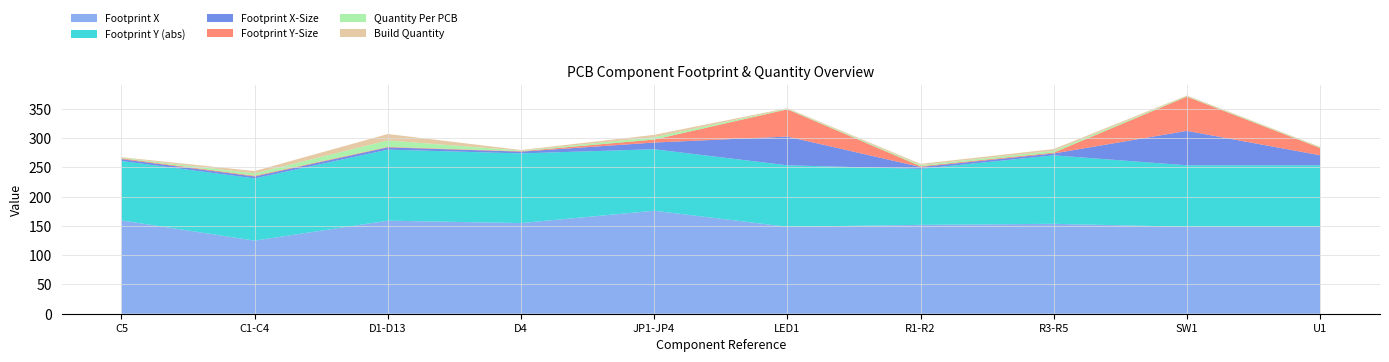

Reading right to left, transcribe all the data shown in this chart.

Footprint X: U1=148.5	SW1=148.5	R3-R5=153.6	R1-R2=151.8	LED1=148.5	JP1-JP4=175.9	D4=154.8	D1-D13=158.9	C1-C4=124.9	C5=159.4
Footprint Y: U1=-105.0	SW1=-105.0	R3-R5=-117.0	R1-R2=-95.6	LED1=-105.0	JP1-JP4=-105.0	D4=-119.0	D1-D13=-121.3	C1-C4=-106.3	C5=-101.5
Footprint X-Size: U1=17.1	SW1=58.8	R3-R5=3.2	R1-R2=3.2	LED1=49.1	JP1-JP4=11.4	D4=3.0	D1-D13=3.9	C1-C4=3.2	C5=3.2
Footprint Y-Size: U1=12.4	SW1=58.4	R3-R5=1.5	R1-R2=1.3	LED1=46.5	JP1-JP4=5.1	D4=0.8	D1-D13=0.8	C1-C4=1.3	C5=1.3
Quantity Per PCB: U1=1.0	SW1=1.0	R3-R5=3.0	R1-R2=2.0	LED1=1.0	JP1-JP4=4.0	D4=1.0	D1-D13=11.0	C1-C4=4.0	C5=1.0
Build Quantity: U1=1.0	SW1=1.0	R3-R5=3.0	R1-R2=2.0	LED1=1.0	JP1-JP4=4.0	D4=1.0	D1-D13=11.0	C1-C4=4.0	C5=1.0